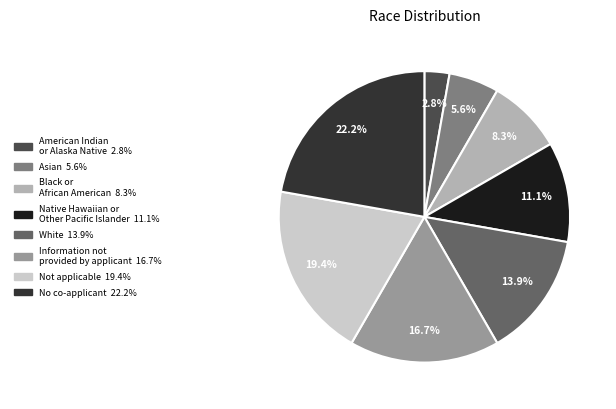

Which slice is the largest?

No co-applicant